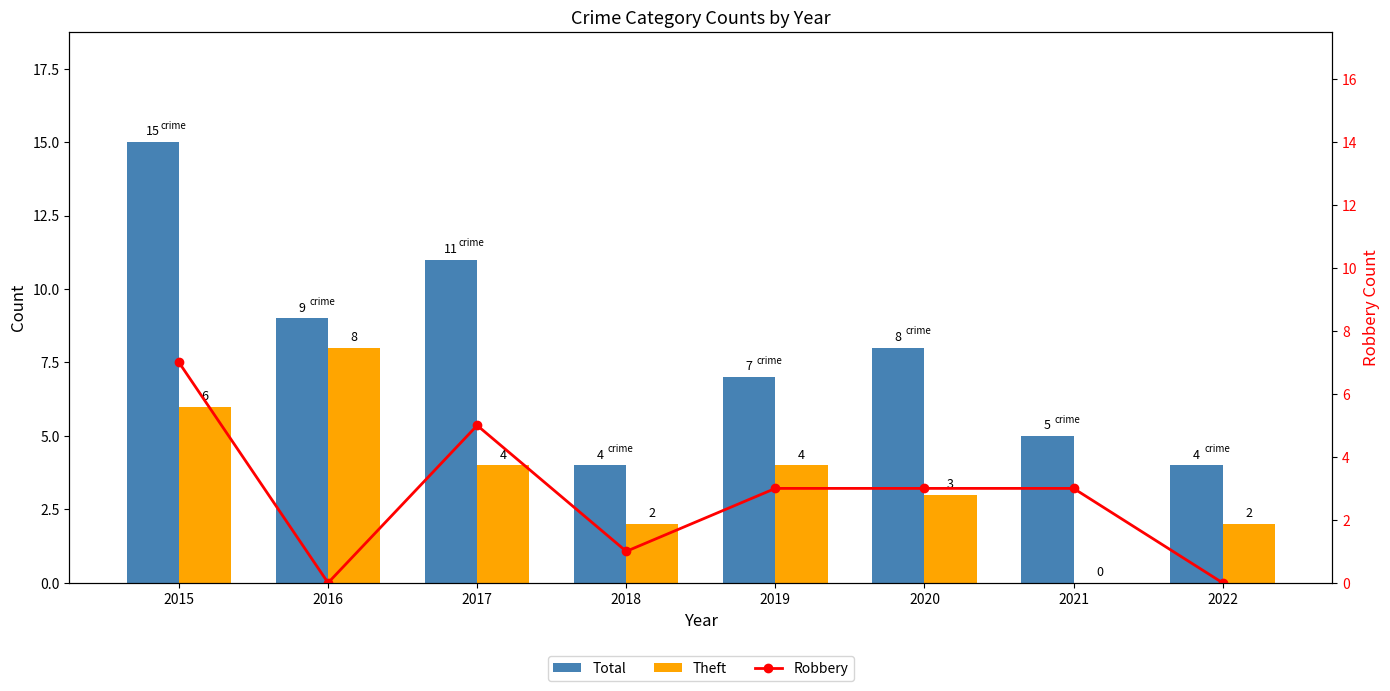

At which label is Total closest to 9?

2016